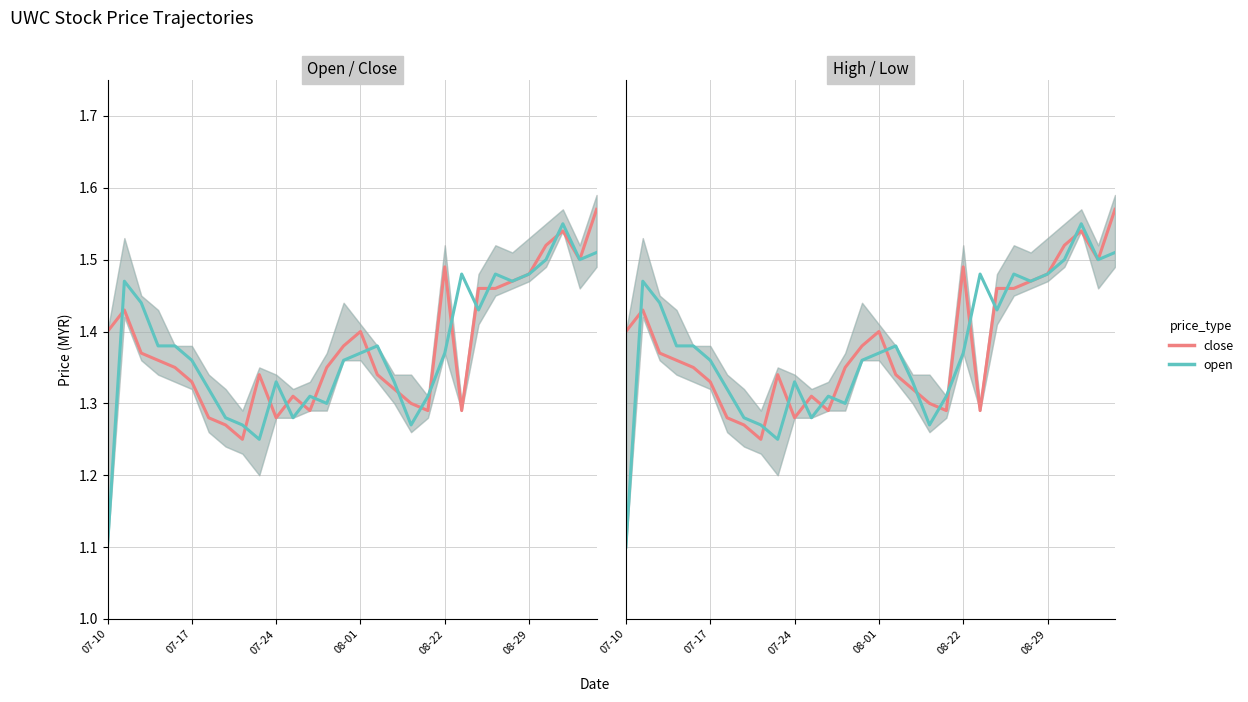

Which series has the largest range (max minus min)?

open